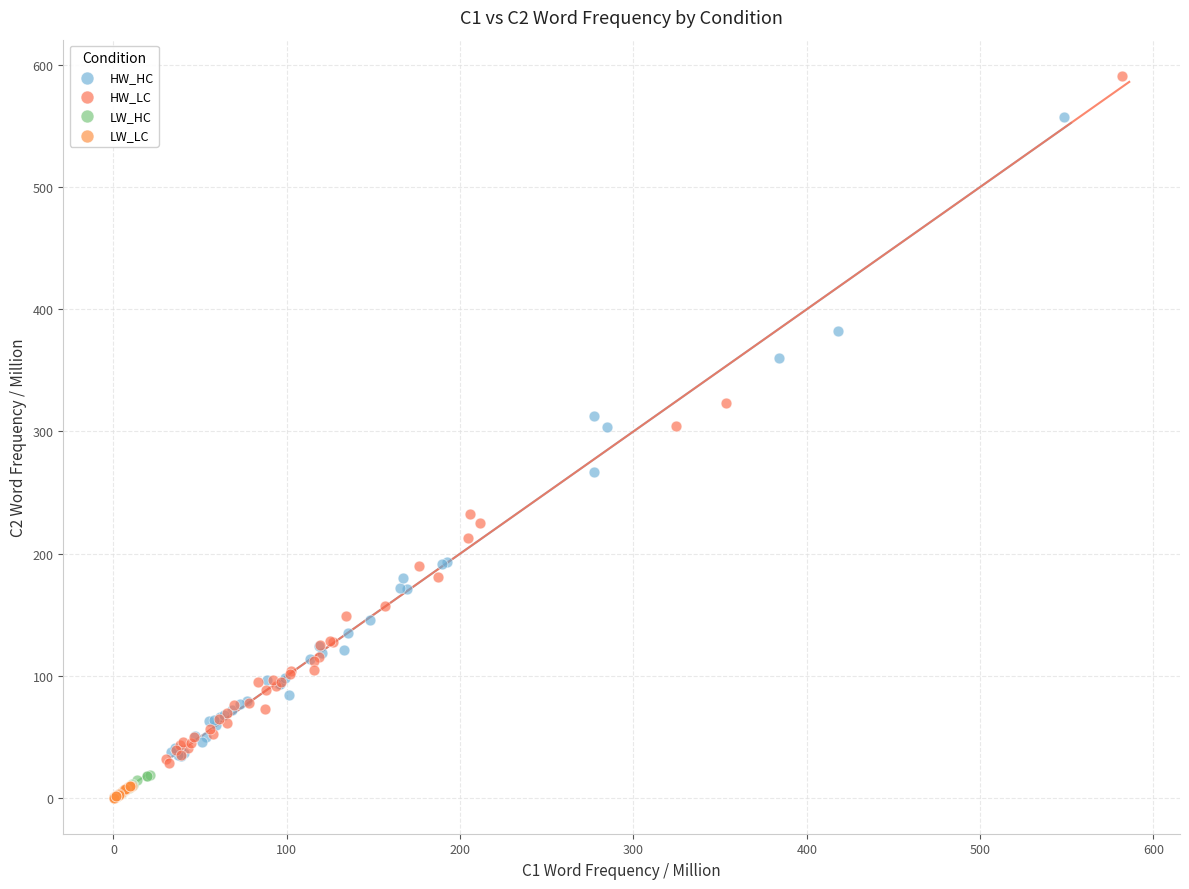

Which series contains the highest Y value?

HW_LC